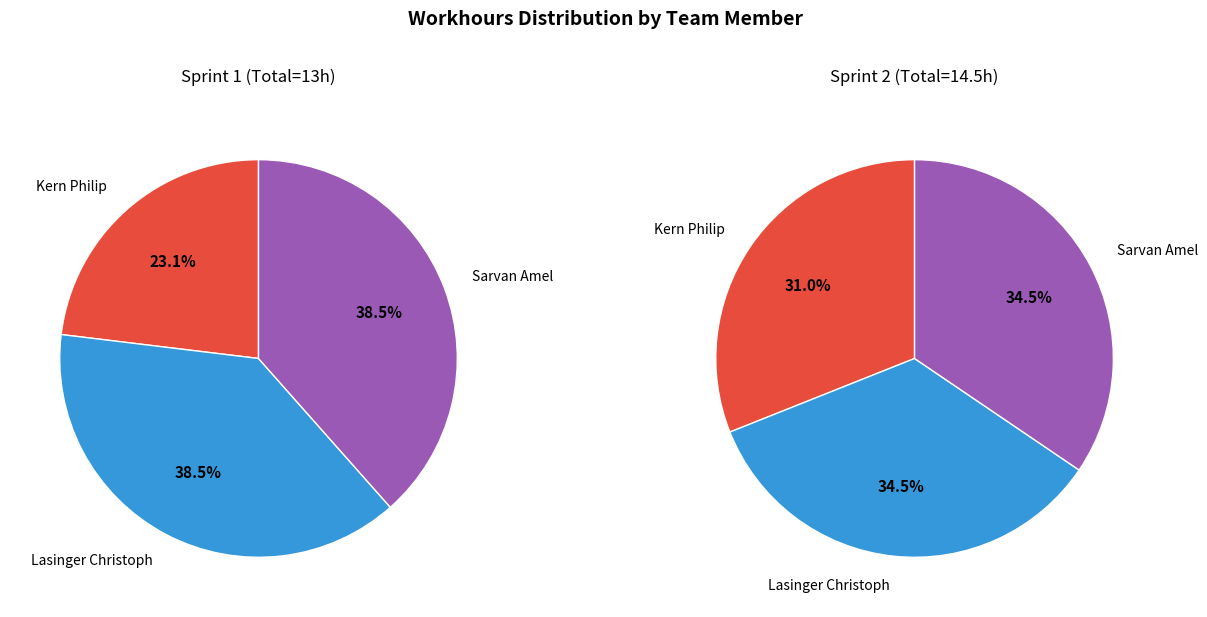

True or false: Sarvan Amel accounts for 32% of the total.

False